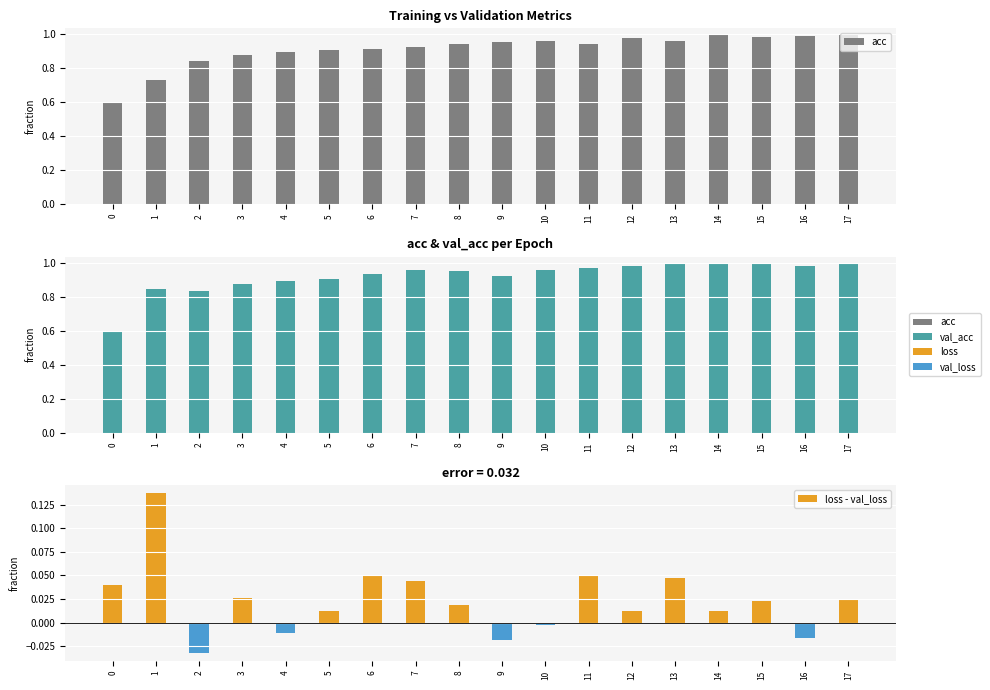

Which category has the highest value in the val_acc series?

15